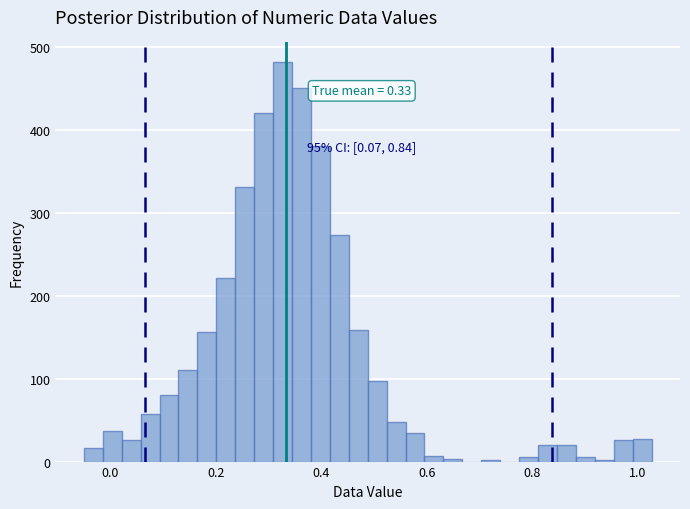

Read against the x-axis, roughly where is the centre of the tallest bar?

0.32